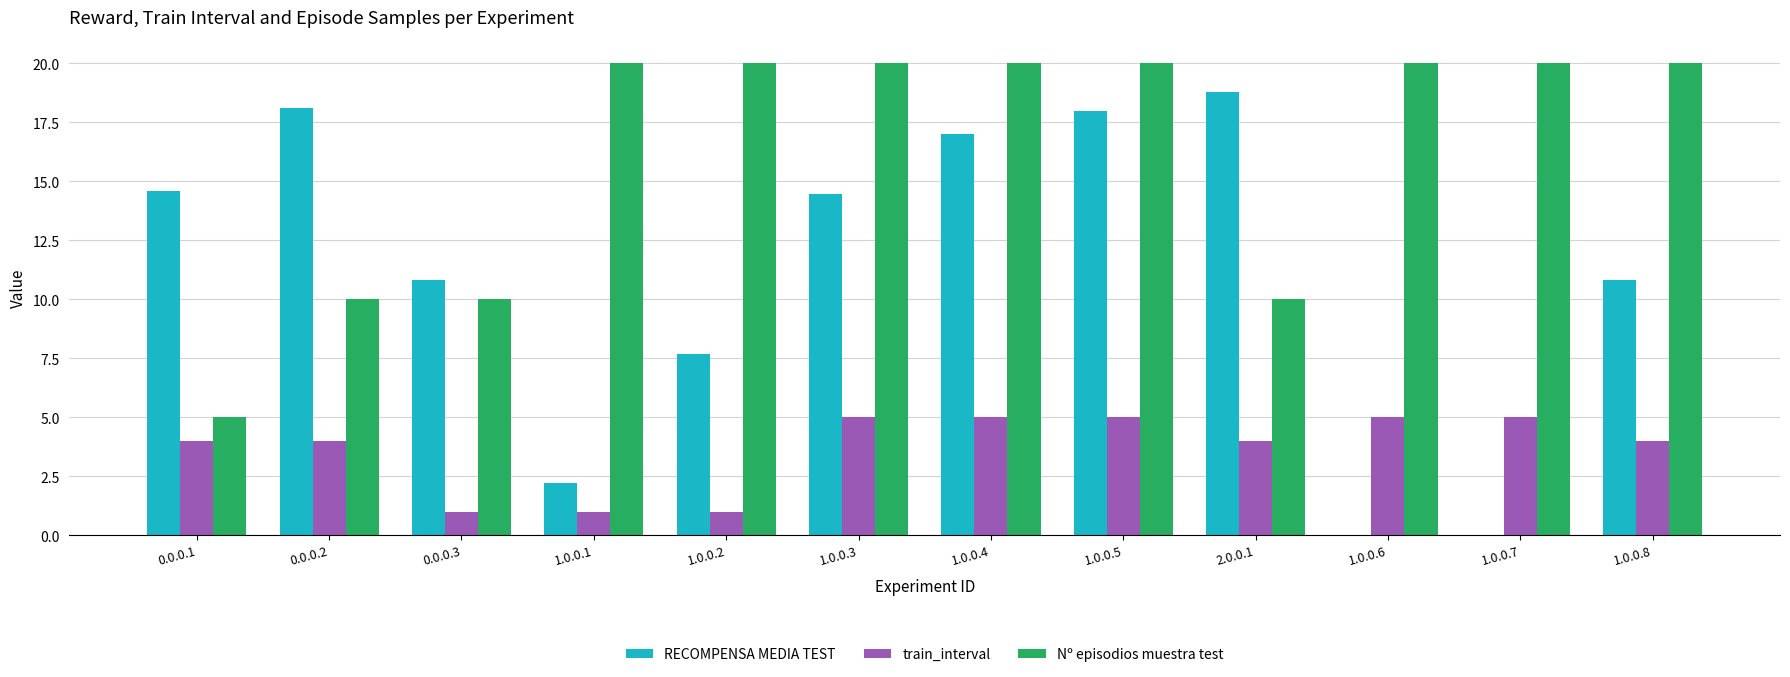

How many distinct data groups are displayed?

3